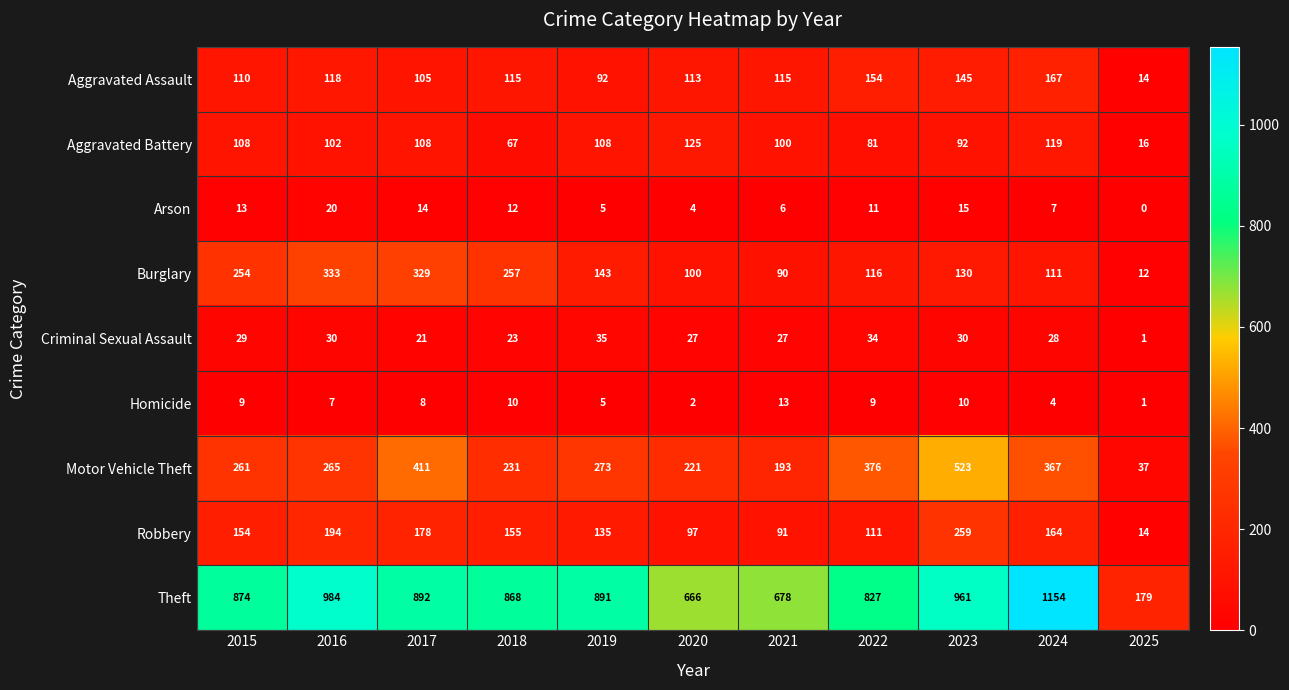

Which series has the widest spread of values?

Theft